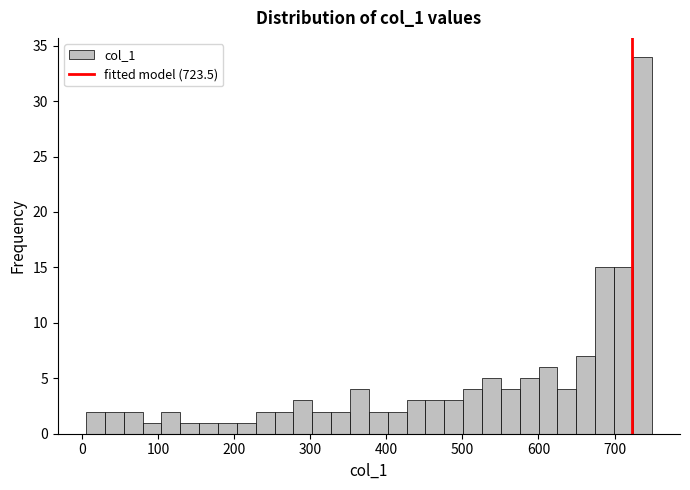

Read against the x-axis, roughly where is the centre of the tallest bar?

740